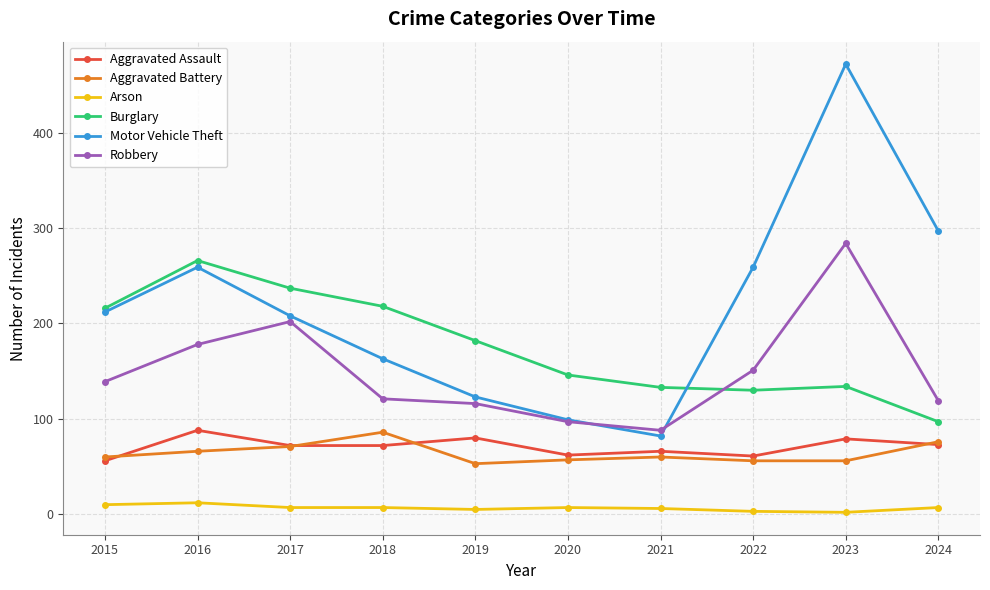

At which category does the chart reach its peak across all series?

2023